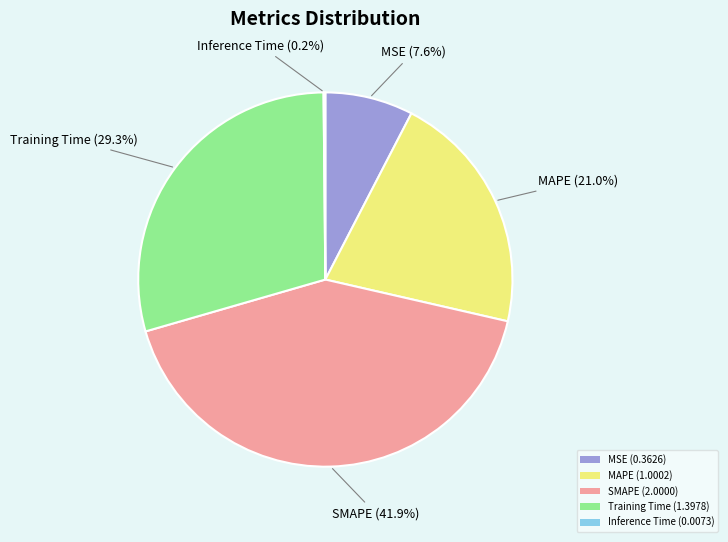

What is the total percentage of Training Time (1.3978) and MAPE (1.0002)?

50.3%